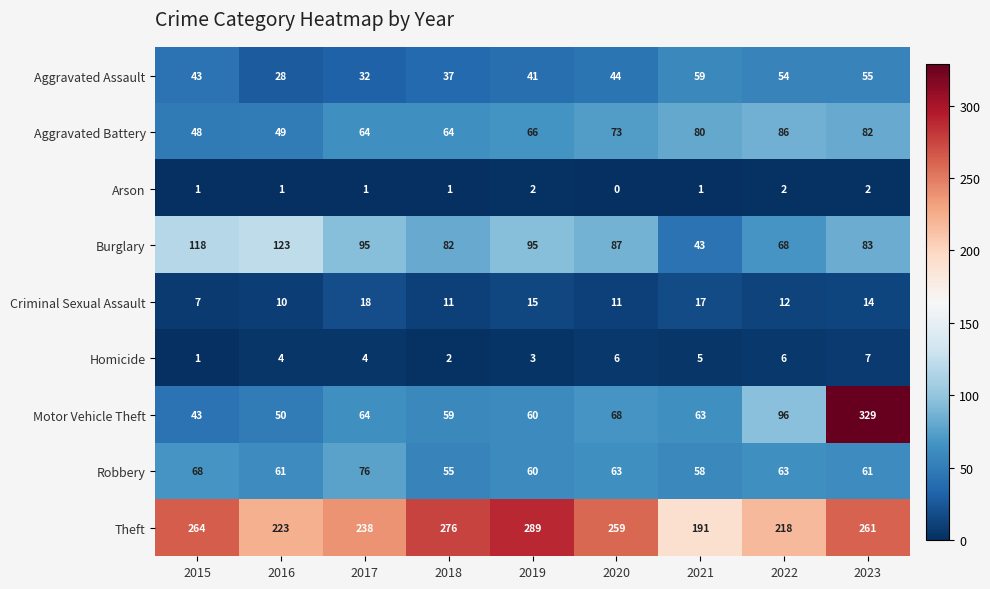

What is the greatest value displayed?

329